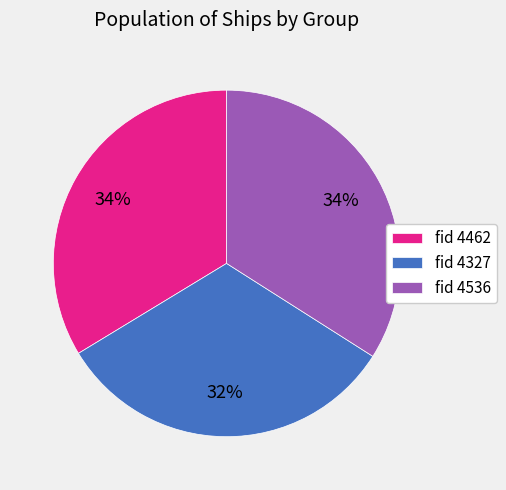

How many segments does this pie chart have?

3